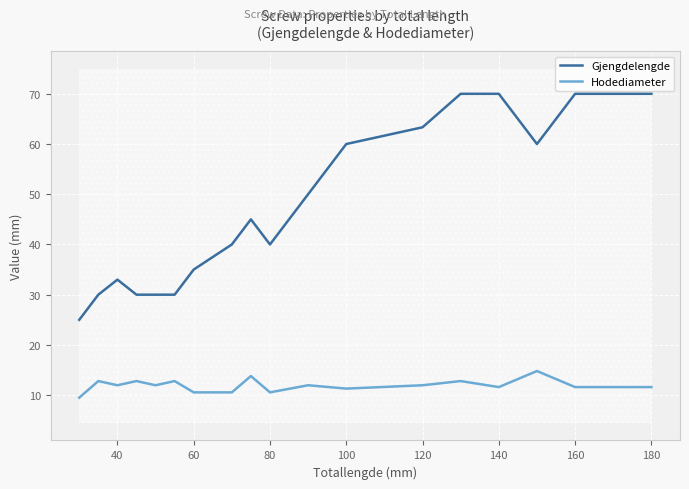

True or false: Hodediameter has a value of 10.6 at 60.

True